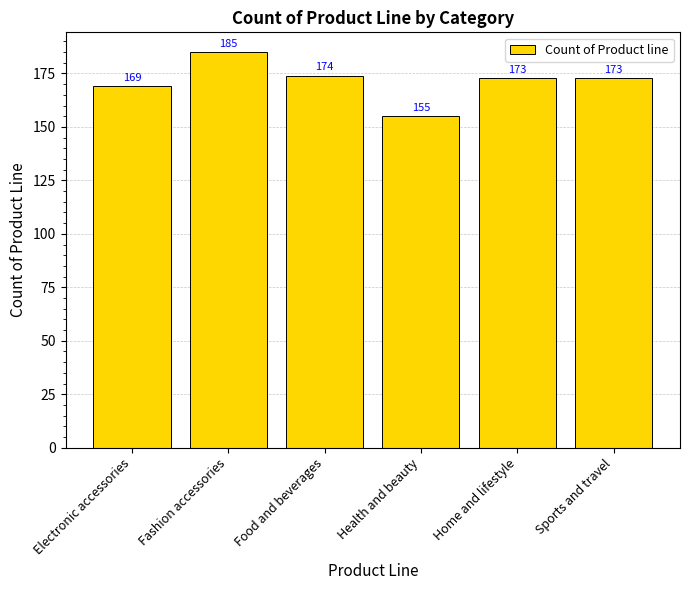

What is the sum of the values at Health and beauty and Home and lifestyle?

328